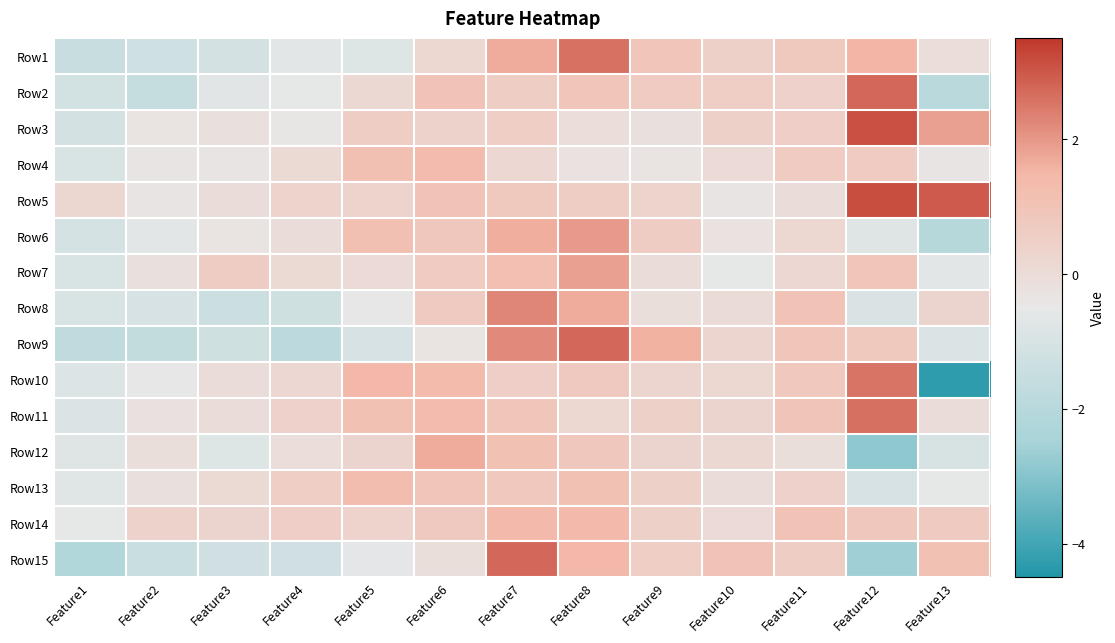

Which has a higher value, Feature1 or Feature8?

Feature8